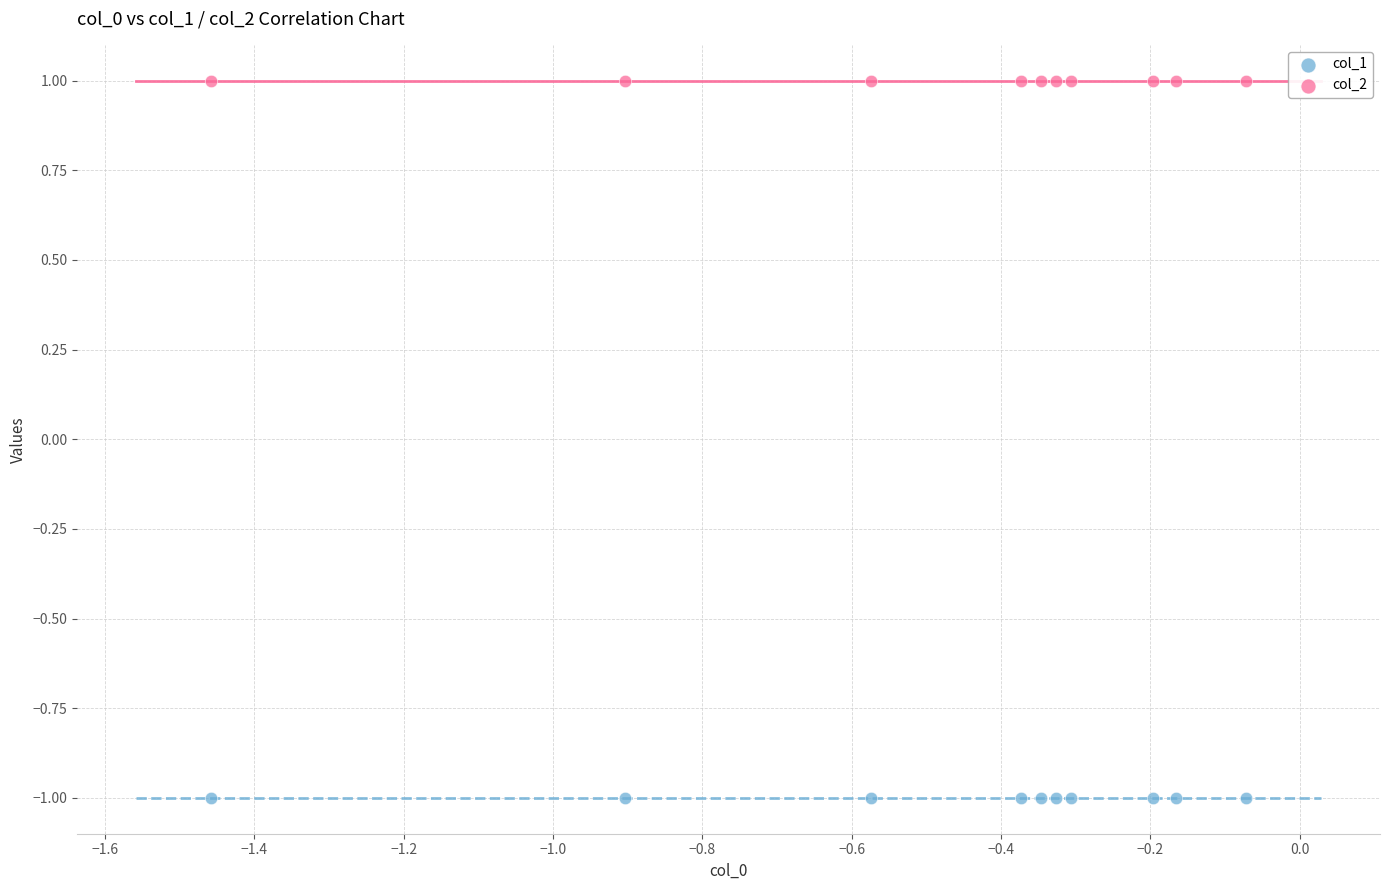

Which series reaches the minimum Y coordinate?

col_1